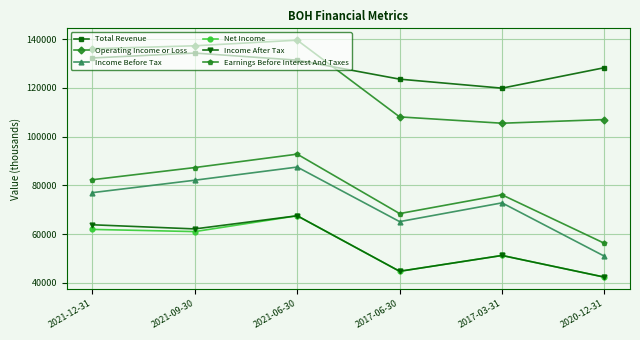

Reading right to left, transcribe all the data shown in this chart.

Total Revenue: 2020-12-31=128300	2017-03-31=119900	2017-06-30=123600	2021-06-30=131400	2021-09-30=134300	2021-12-31=132300
Operating Income or Loss: 2020-12-31=107000	2017-03-31=105500	2017-06-30=108100	2021-06-30=139600	2021-09-30=137300	2021-12-31=136100
Income Before Tax: 2020-12-31=50900	2017-03-31=72800	2017-06-30=65100	2021-06-30=87500	2021-09-30=82100	2021-12-31=77000
Net Income: 2020-12-31=42300	2017-03-31=51200	2017-06-30=44700	2021-06-30=67500	2021-09-30=61000	2021-12-31=61900
Income After Tax: 2020-12-31=42300	2017-03-31=51200	2017-06-30=44700	2021-06-30=67500	2021-09-30=62100	2021-12-31=63800
Earnings Before Interest And Taxes: 2020-12-31=56200	2017-03-31=76100	2017-06-30=68400	2021-06-30=92800	2021-09-30=87300	2021-12-31=82300